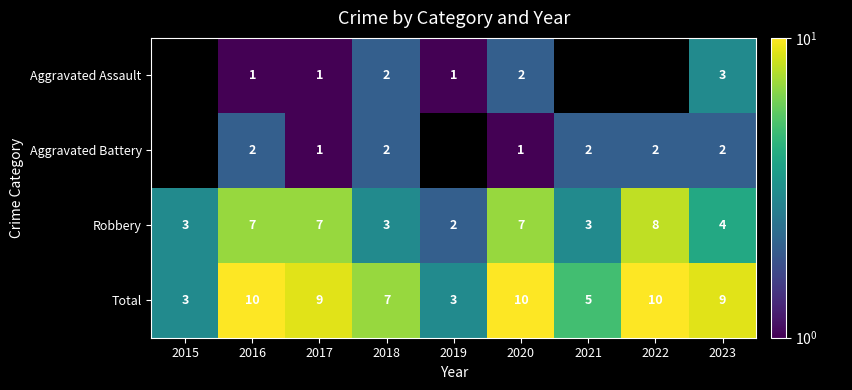

At which label is Robbery closest to 5?

2023